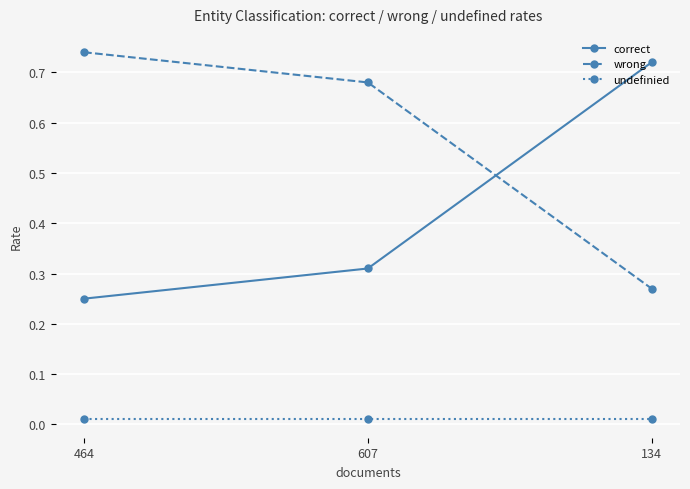

What is the average value of the correct series?

0.4